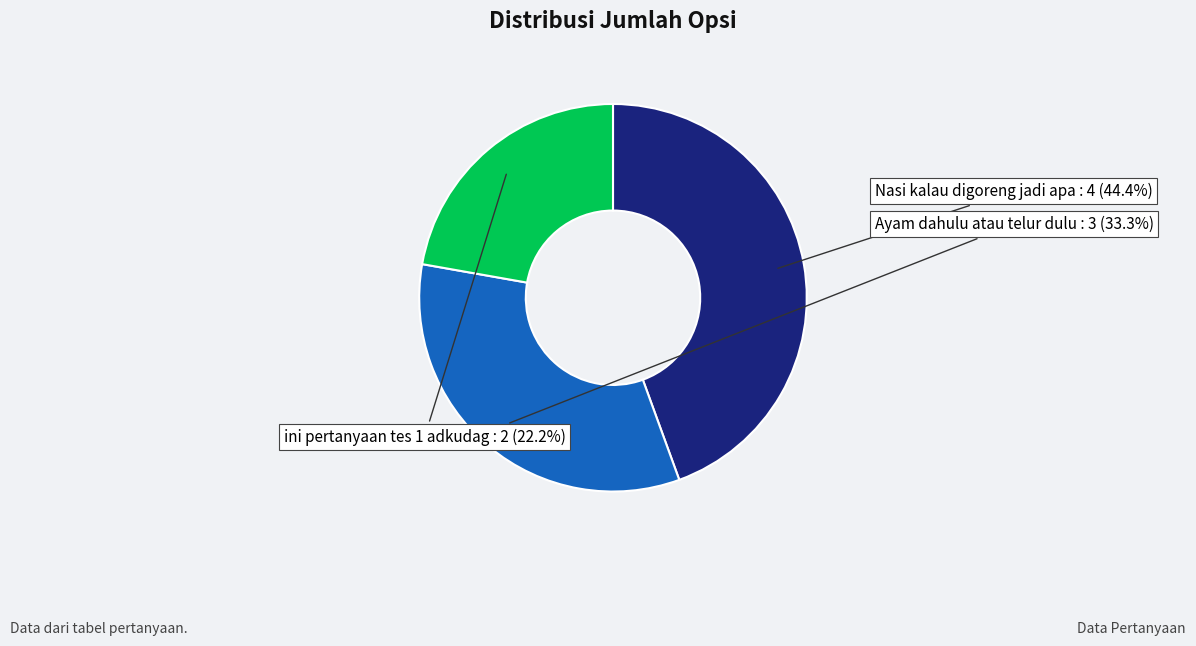

Is there a majority slice in this chart?

No